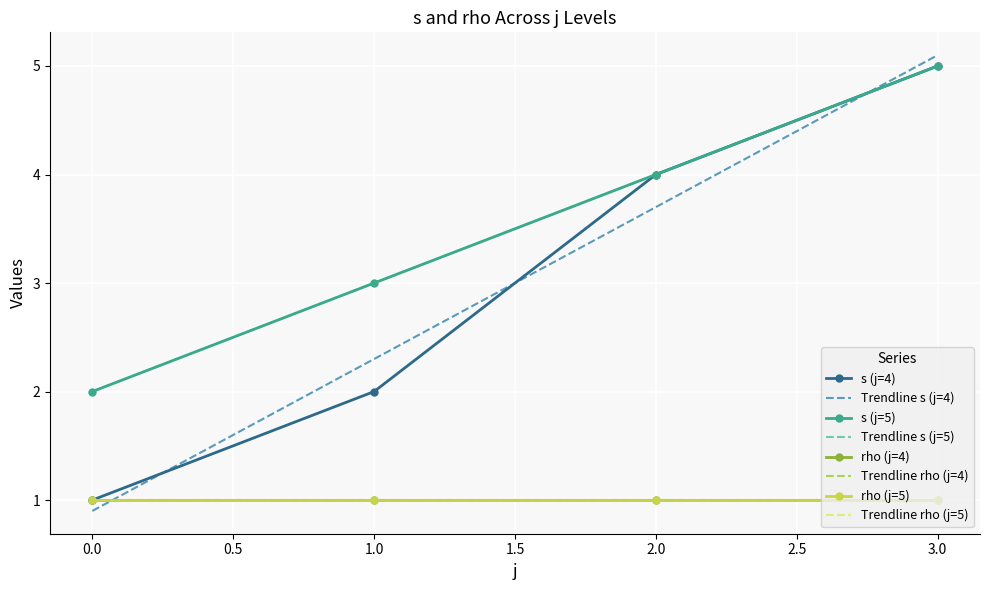

What is the smallest value displayed?

1